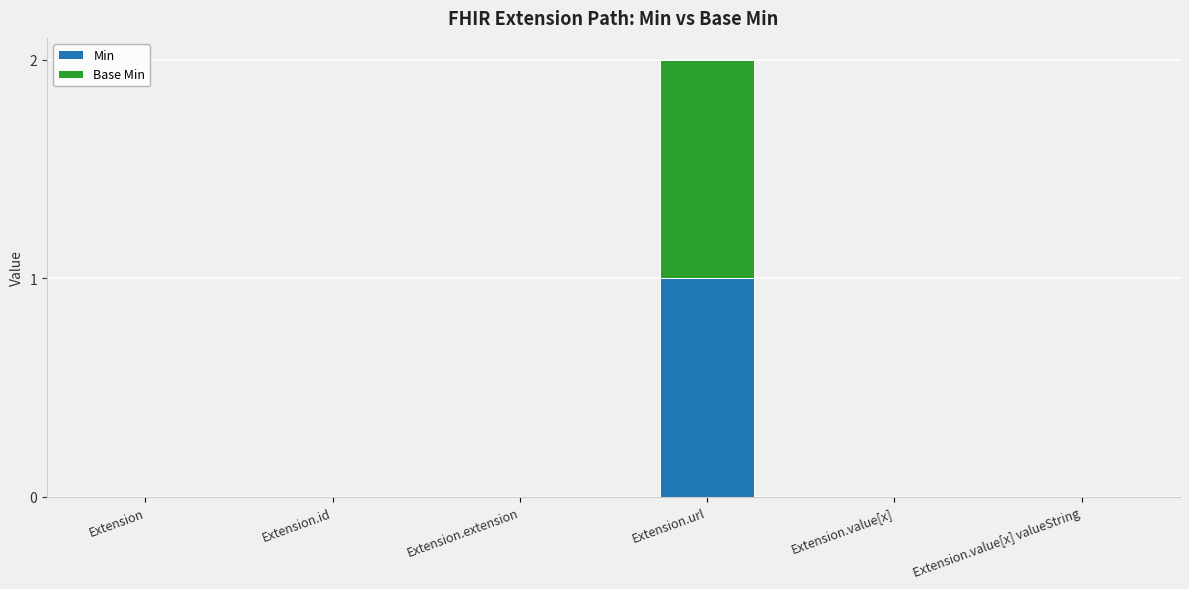

Reading left to right, transcribe the values for Min.

Extension=0	Extension.id=0	Extension.extension=0	Extension.url=1	Extension.value[x]=0	Extension.value[x] valueString=0